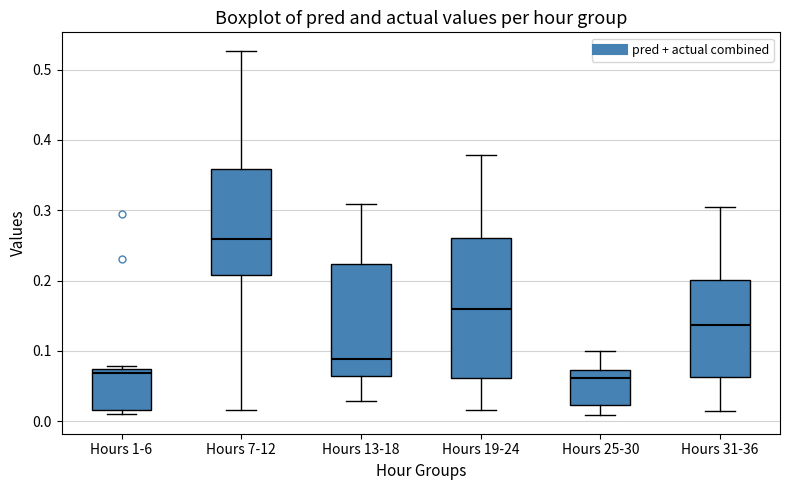

Reading left to right, transcribe this box plot: for each box, give where its median line is, the range the box spans, and where its two whiskers end, as read against the y-axis. The values are not printed on the chart, so give them approximately, as read against the axis.

Hours 1-6: median 0.07 (just below the box's upper edge), box 0.02 to 0.07, whiskers 0.01 to 0.08
Hours 7-12: median 0.26, box 0.21 to 0.36, whiskers 0.02 to 0.53
Hours 13-18: median 0.09, box 0.06 to 0.22, whiskers 0.03 to 0.31
Hours 19-24: median 0.16, box 0.06 to 0.26, whiskers 0.02 to 0.38
Hours 25-30: median 0.06, box 0.02 to 0.07, whiskers 0.01 to 0.10
Hours 31-36: median 0.14, box 0.06 to 0.20, whiskers 0.02 to 0.30